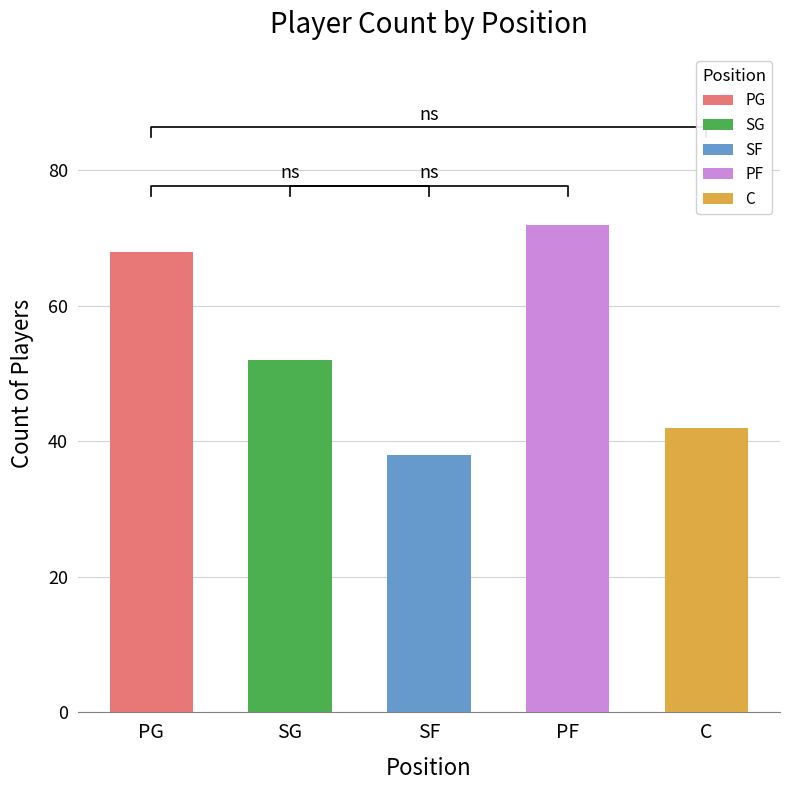

What position from the right is PF?

2